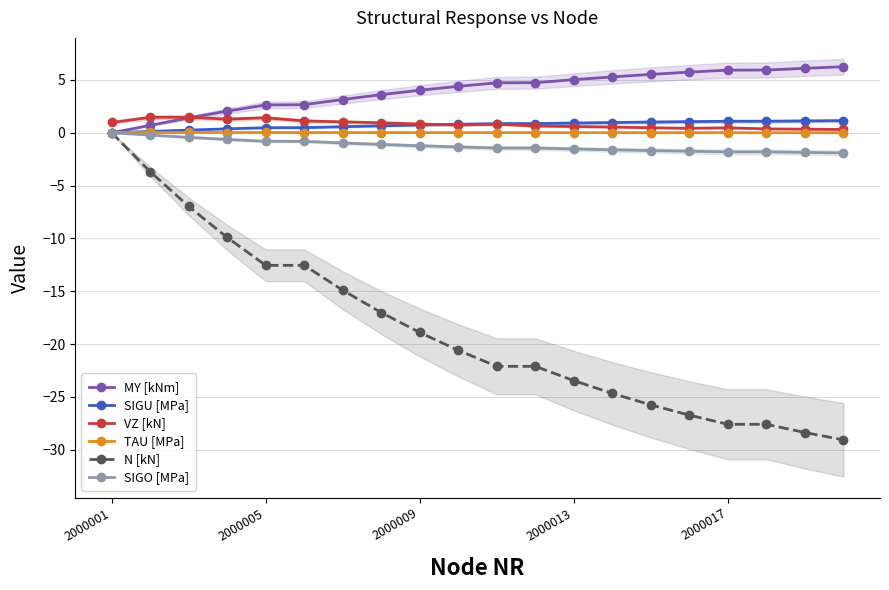

How many data points does each series have?

20